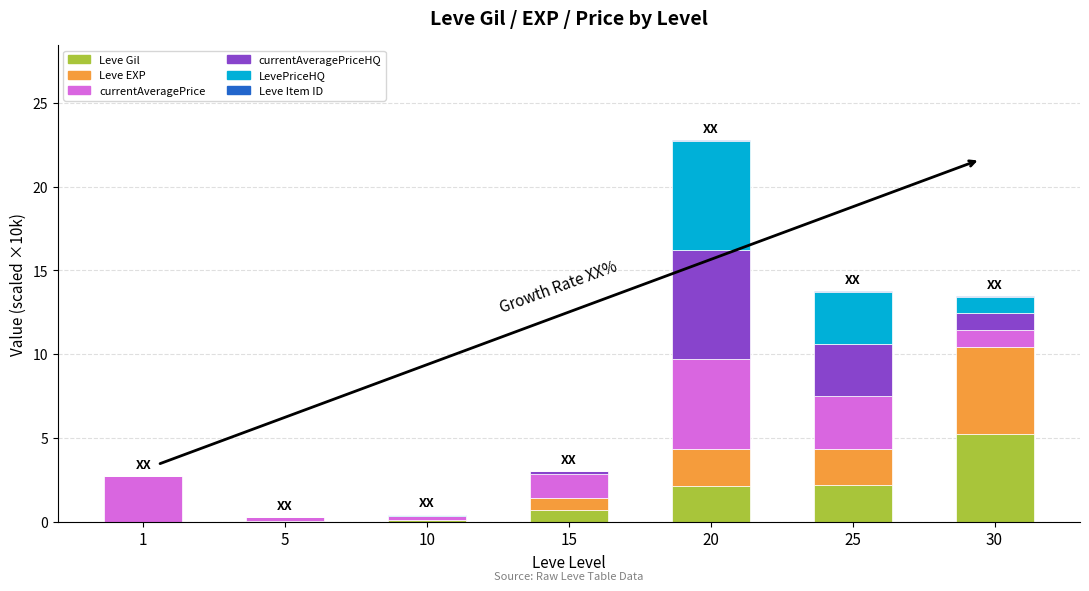

At which category is the sum across all series the highest?

20